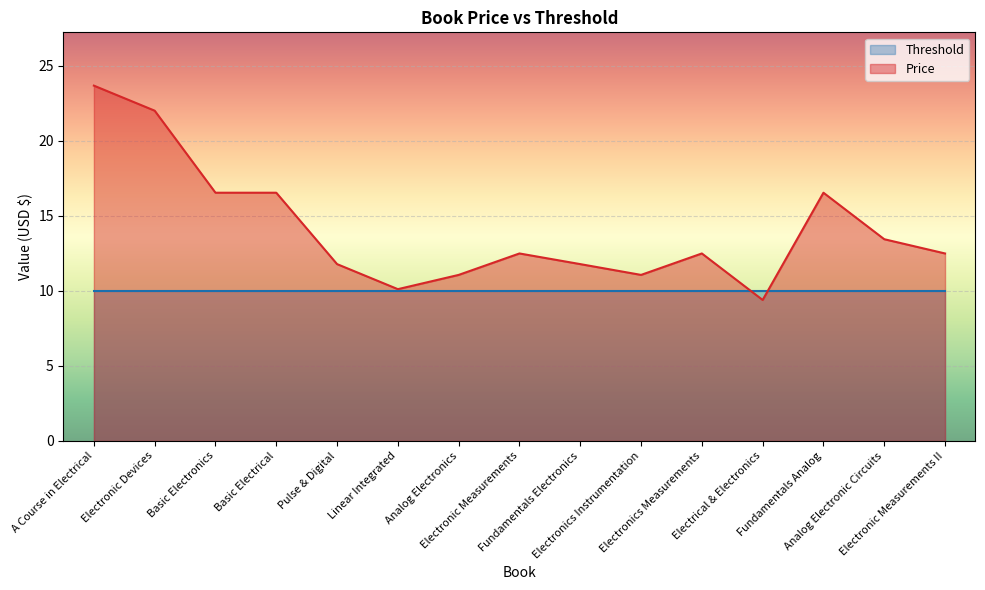

Count the number of categories in the chart.

15